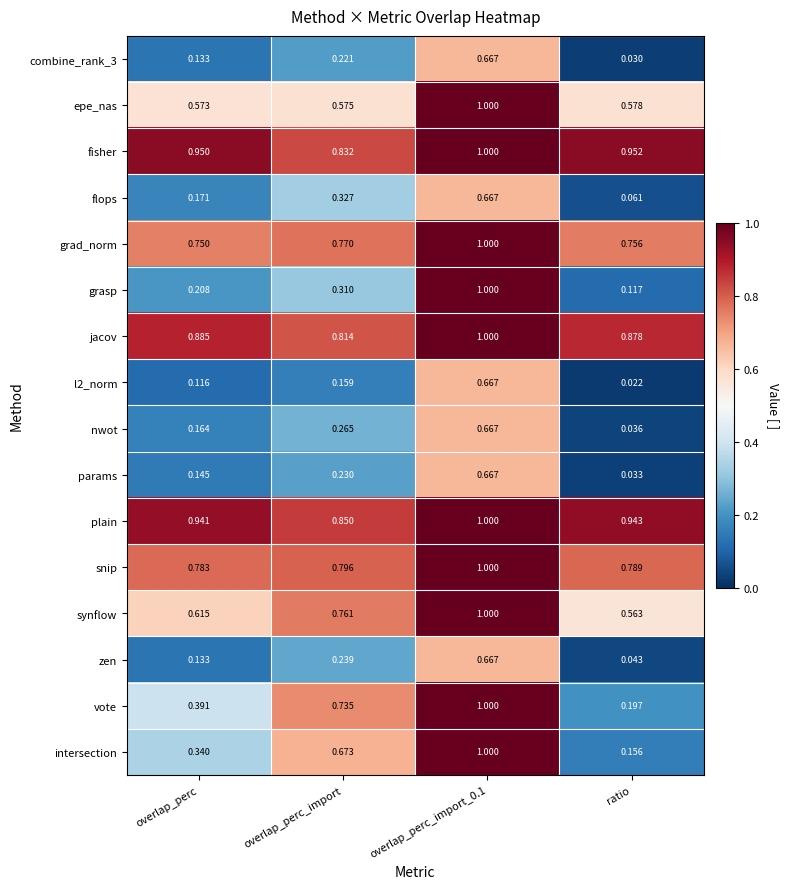

How many distinct data groups are displayed?

16